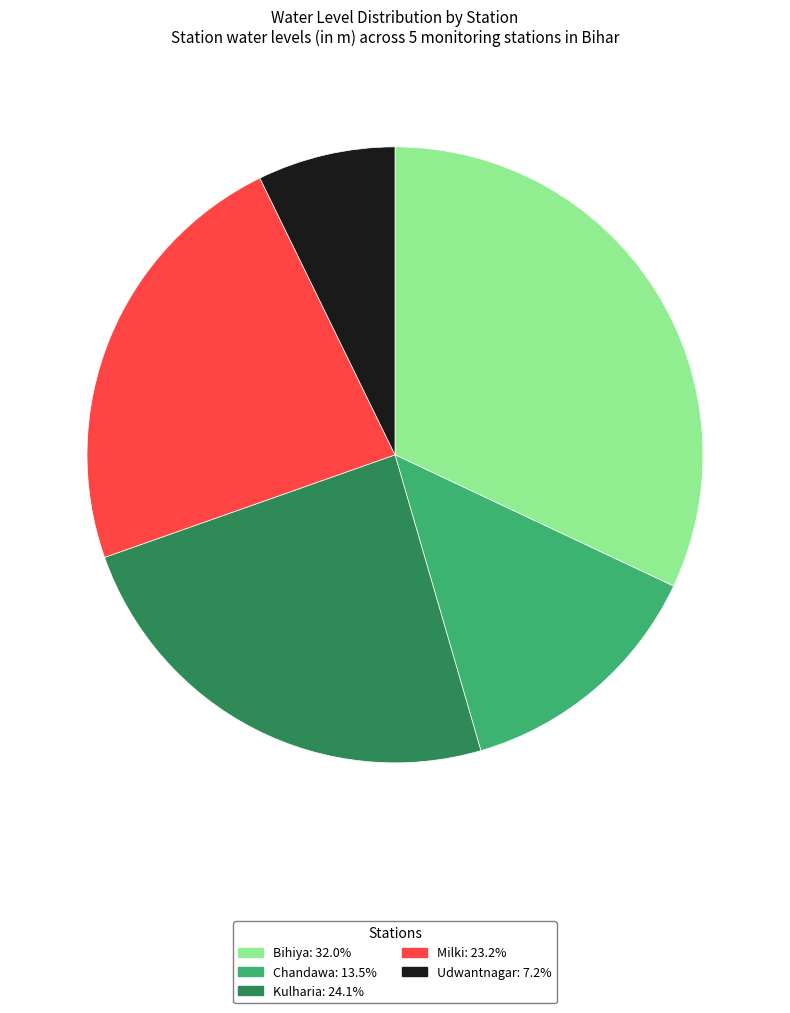

Do Chandawa: 13.5% and Bihiya: 32.0% together represent more than half of the pie?

No